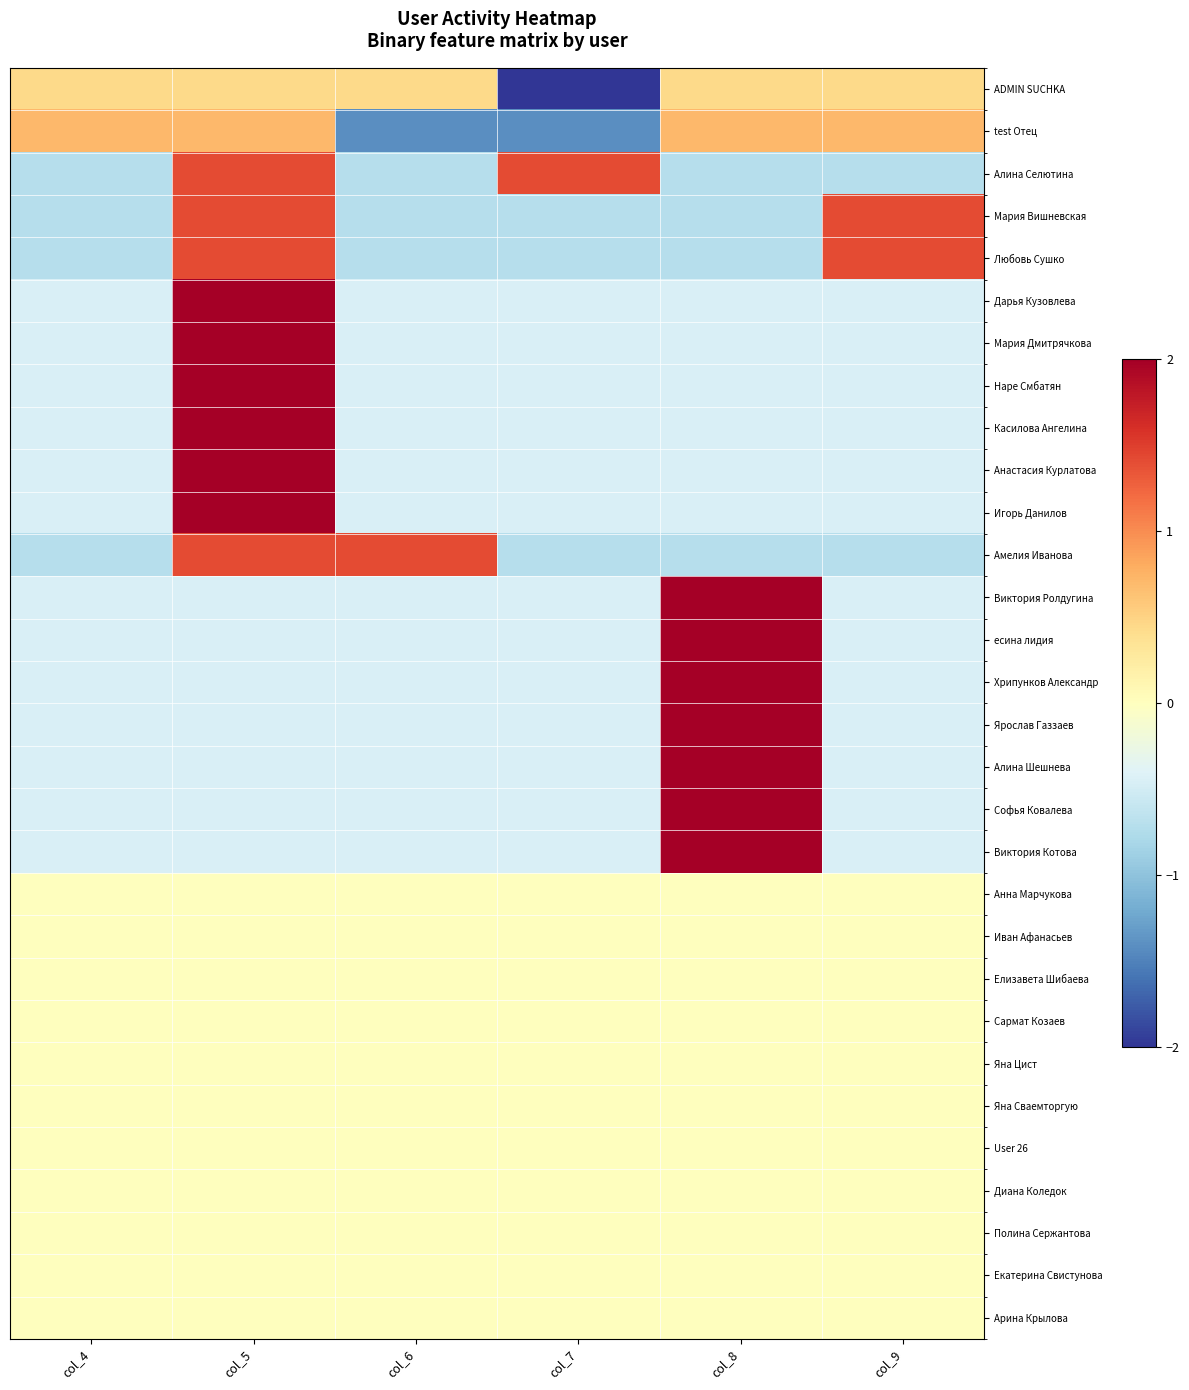

At which category is the sum across all series the highest?

col_5